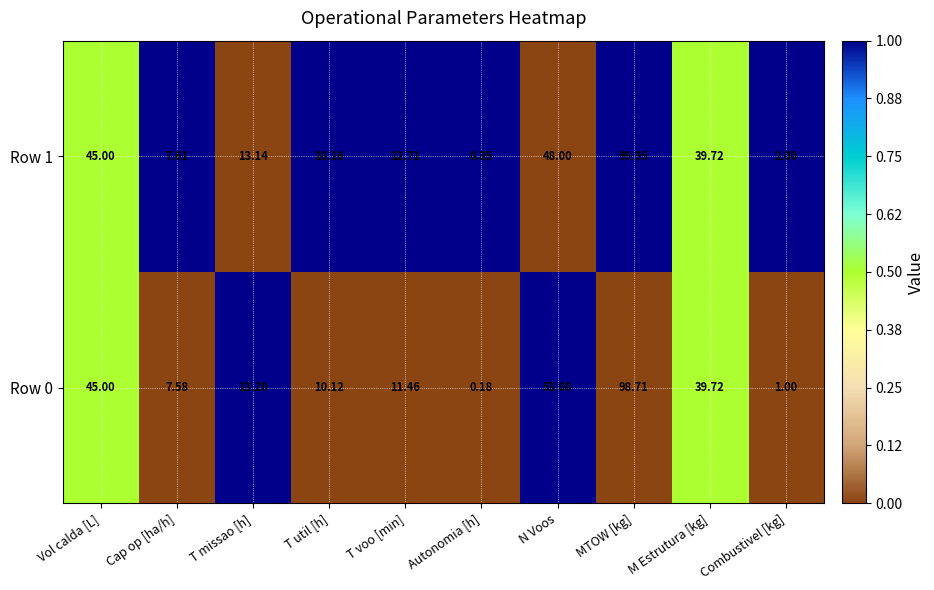

At which category is the sum across all series the highest?

MTOW [kg]